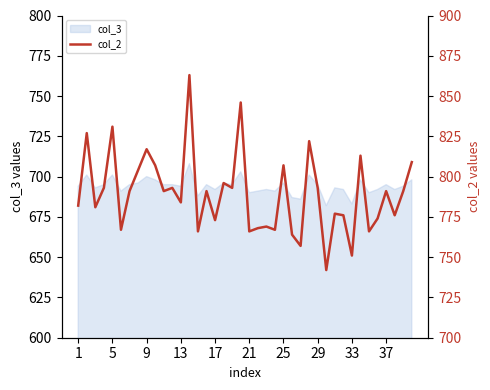

What is the average value?

789